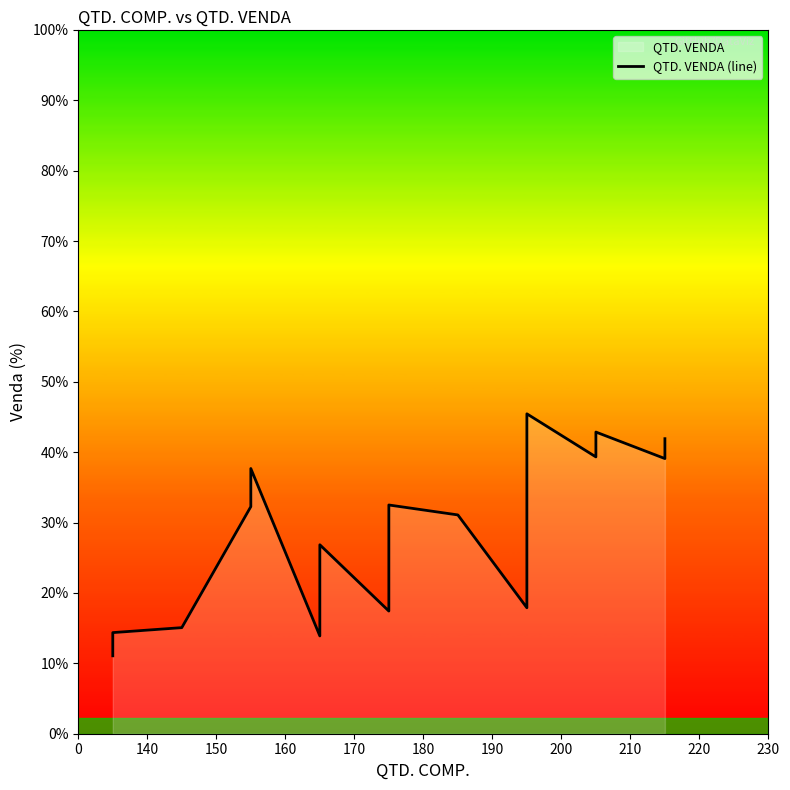

The chart shows a value of 30.3 at 13. True or false?

False